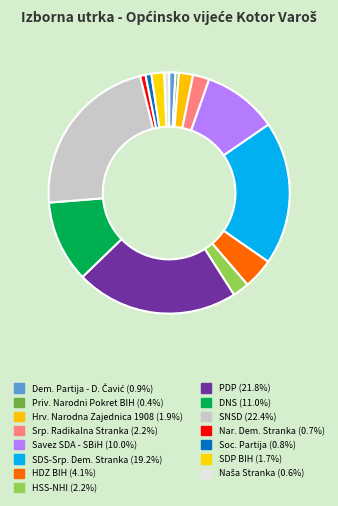

How many segments does this pie chart have?

15